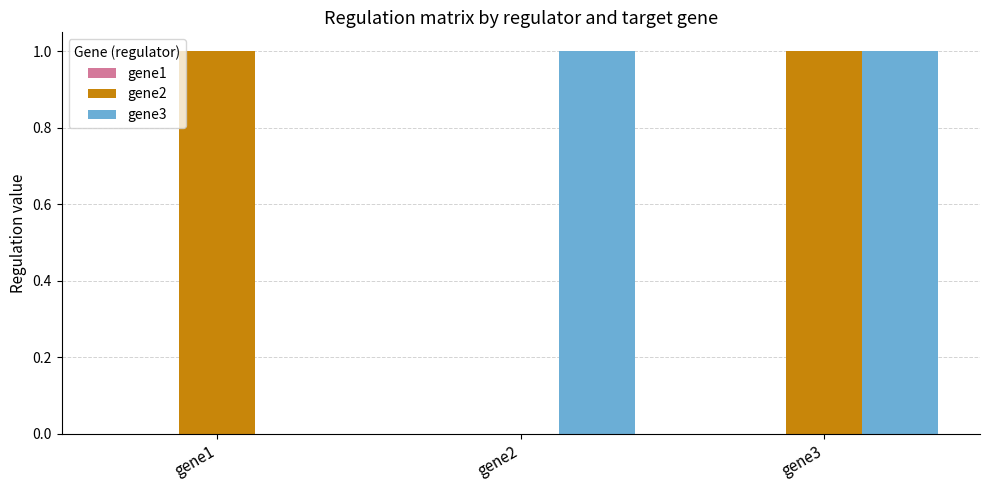

Is the value of gene3 at gene1 greater than the value of gene2 at gene3?

No